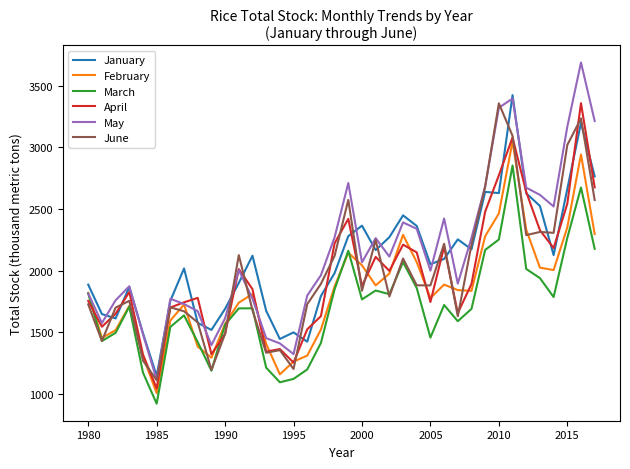

What is the difference between the maximum and minimum values in the March series?

1934.0